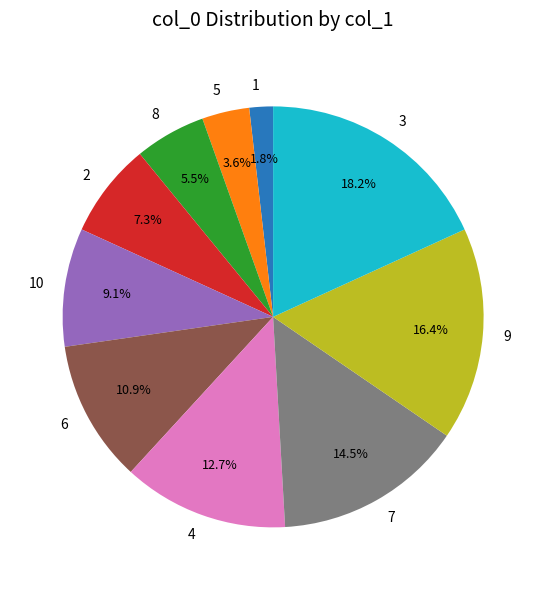

What percentage is the 6 slice, to the nearest percent?

11%